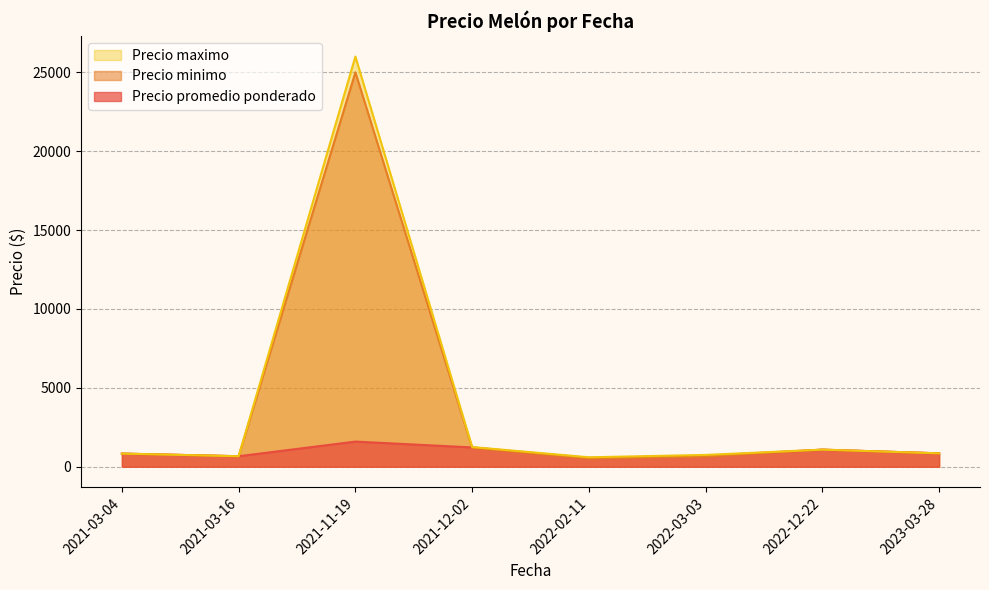

What is the sum of all Precio promedio ponderado values?

7515.7